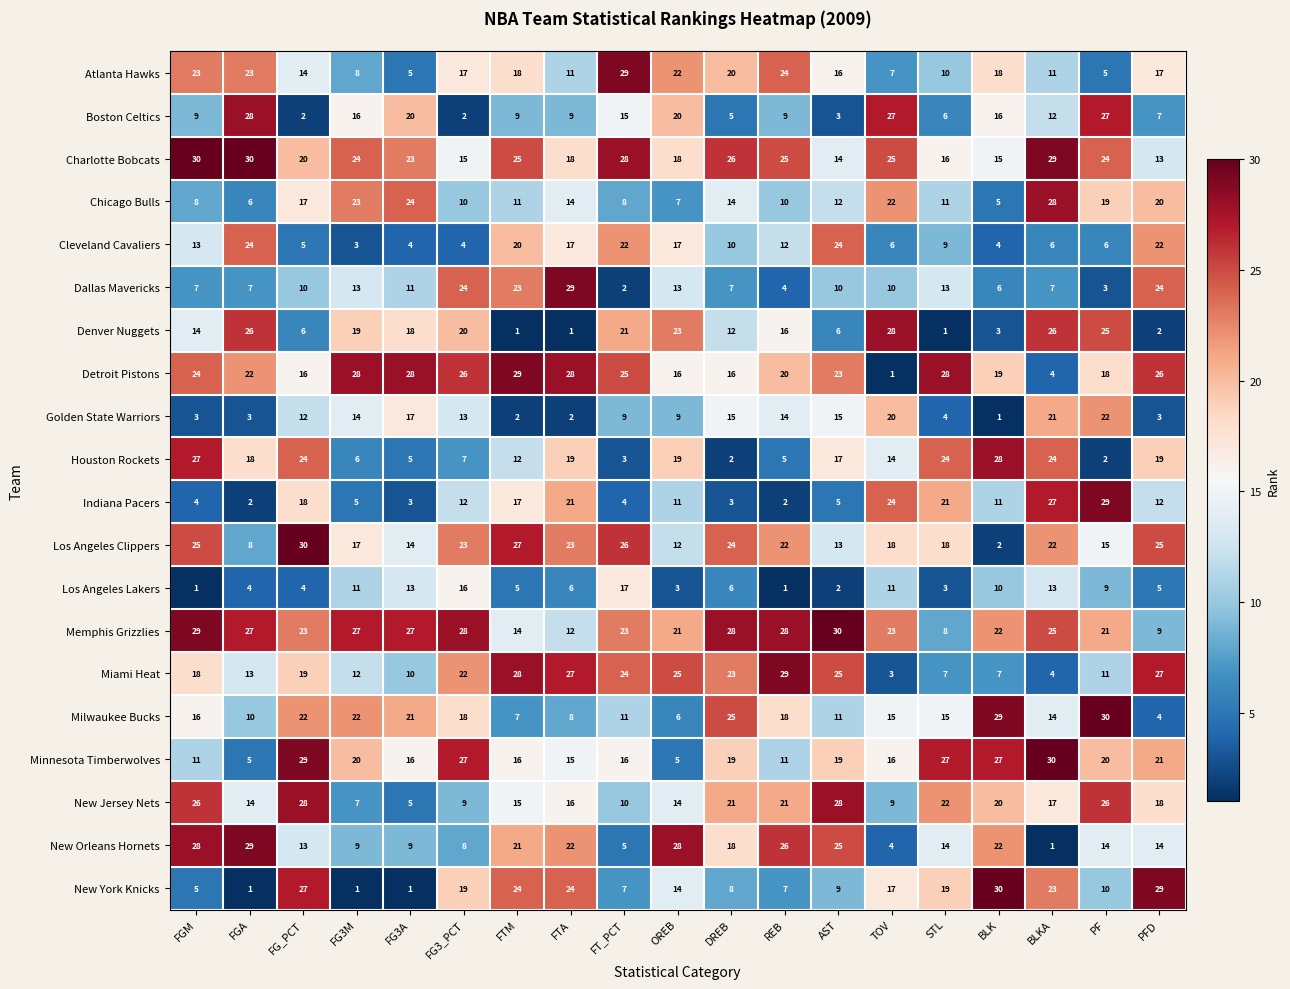

At which category is the sum across all series the highest?

BLKA